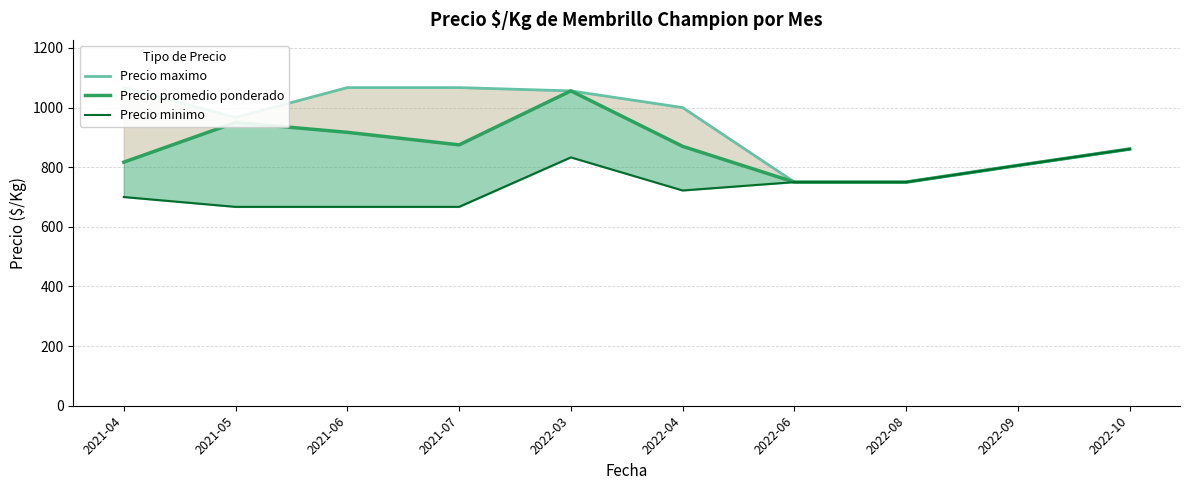

List the series in order of their peak value, lowest first.

Precio minimo, Precio promedio ponderado, Precio maximo